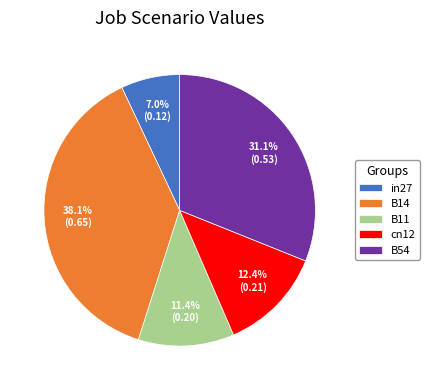

Is there any slice that represents more than half of the pie?

No